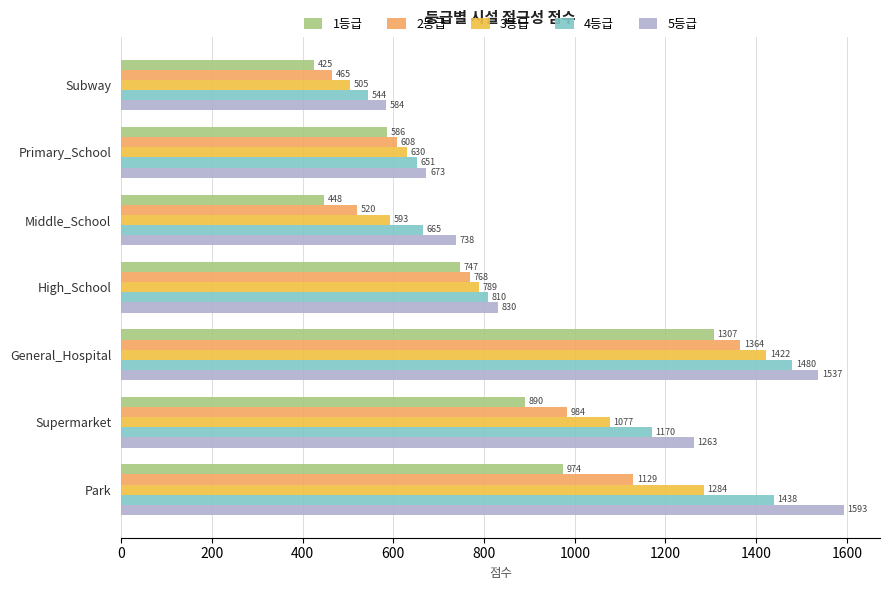

At which category is the sum across all series the highest?

General_Hospital